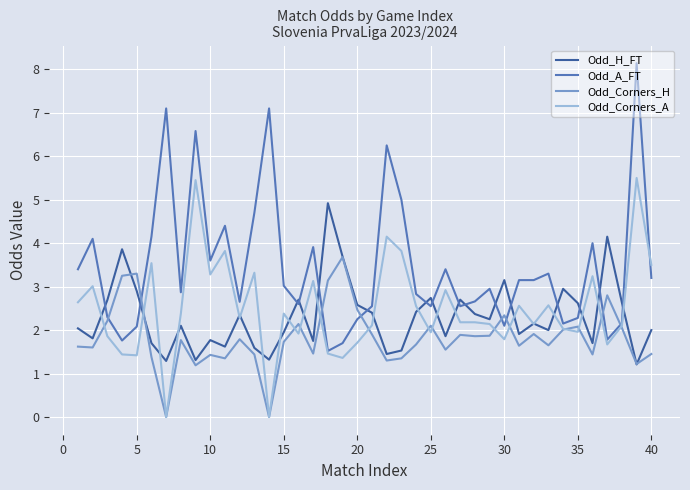

What are all the series names shown in the legend?

Odd_H_FT, Odd_A_FT, Odd_Corners_H, Odd_Corners_A